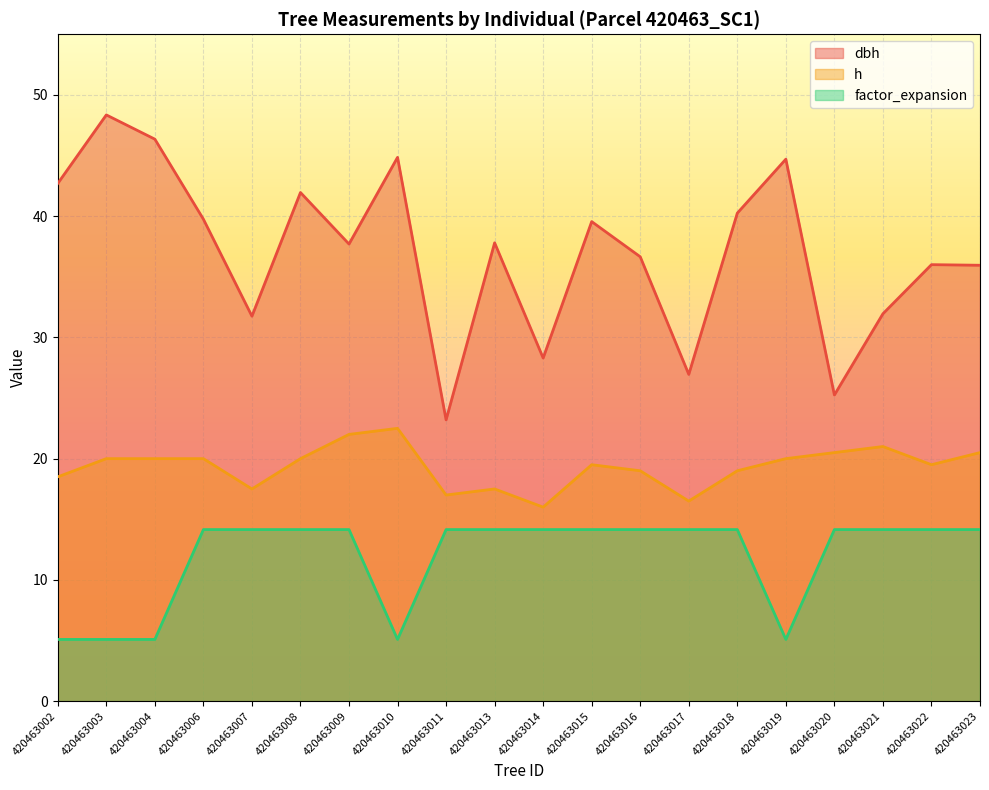

What is the sum of all h values?

386.5